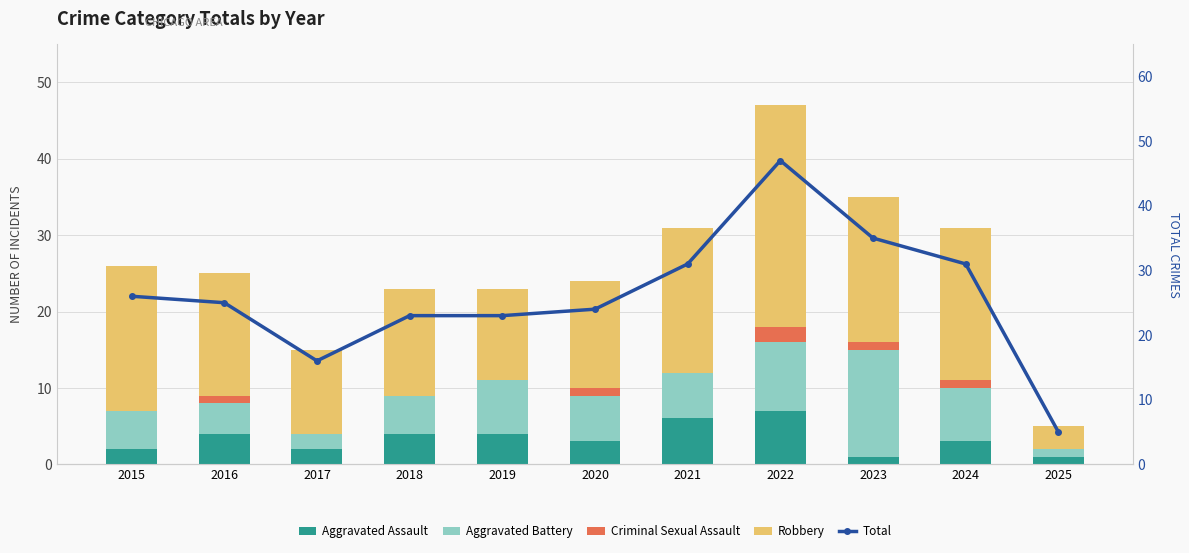

What is the difference between the Aggravated Assault values at 2020 and 2015?

1